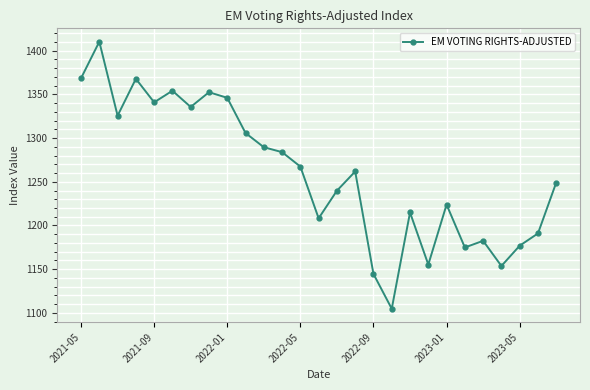

What is the maximum value shown in the chart?

1410.3